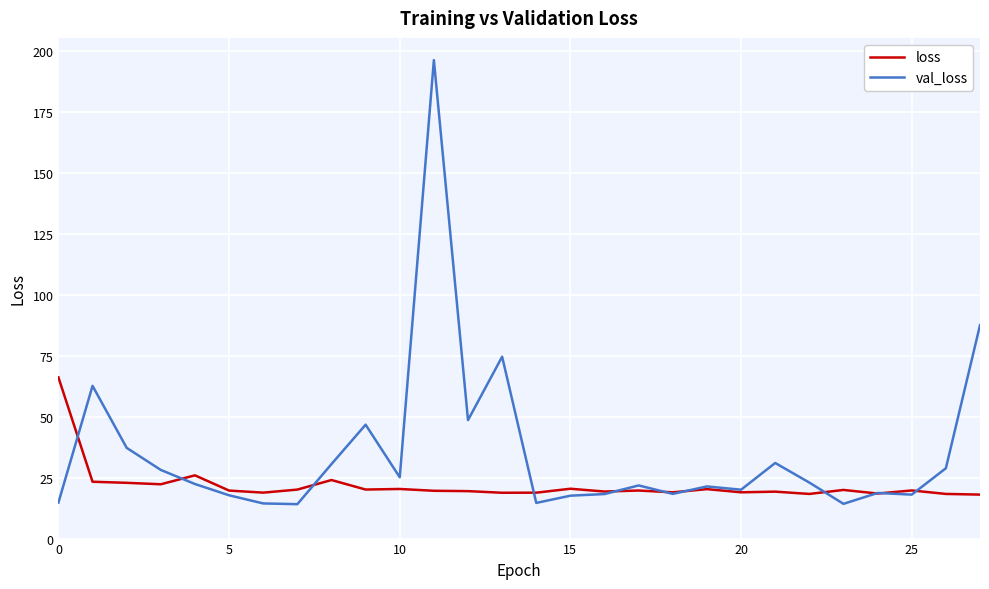

Rank the series by their average value, from highest to lowest.

val_loss, loss